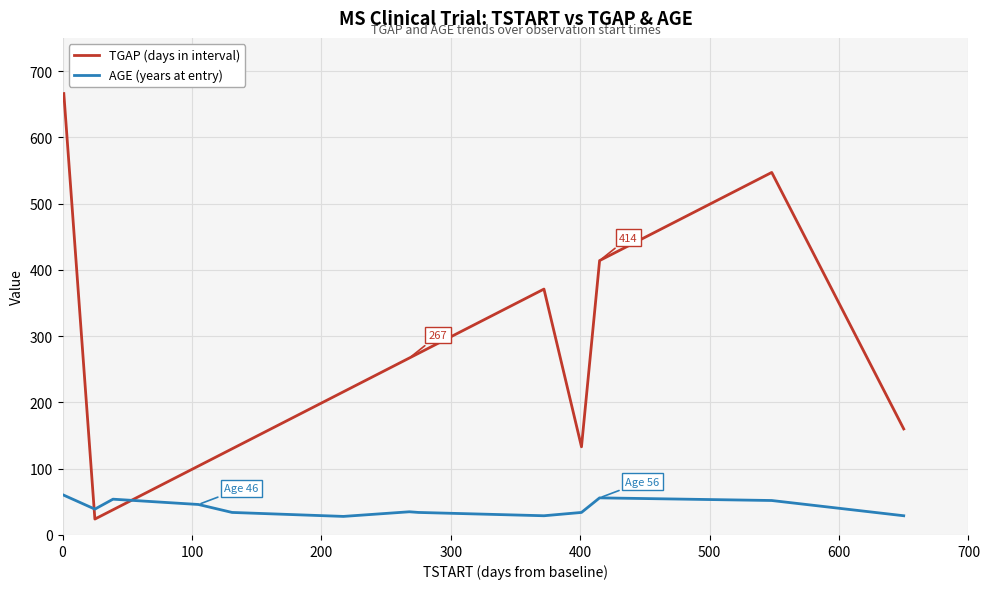

What is the difference between the maximum and minimum values in the TGAP (days in interval) series?

642